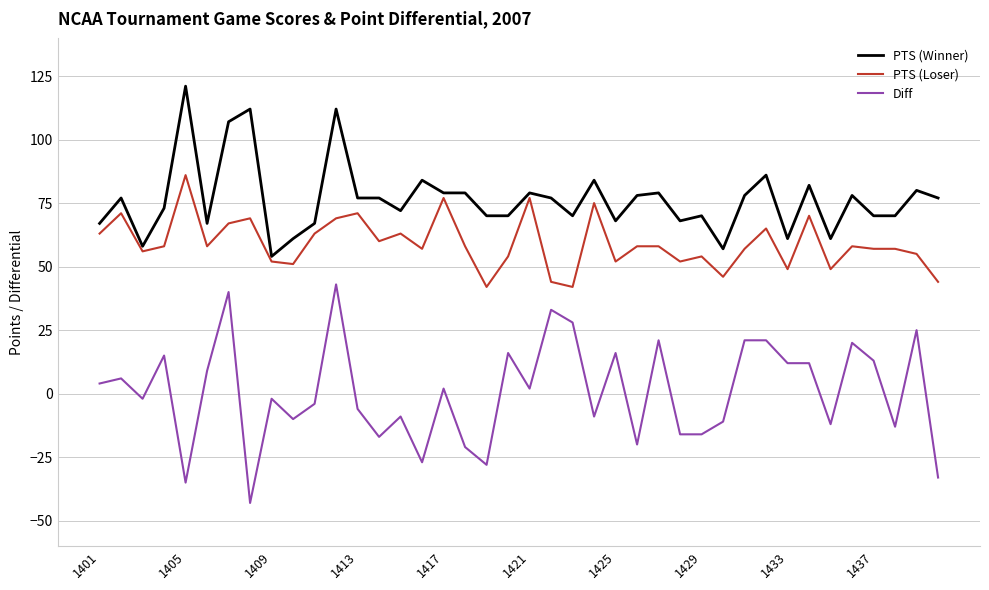

Which series has the widest spread of values?

Diff